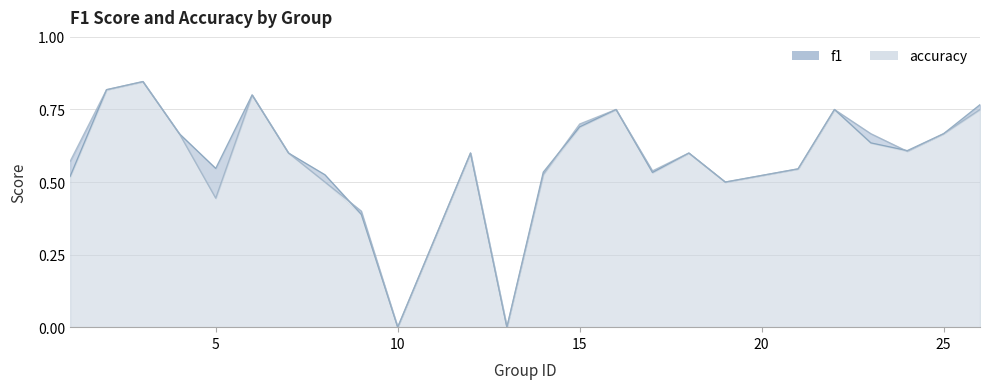

The f1 series shows 0.9 at 7. True or false?

False